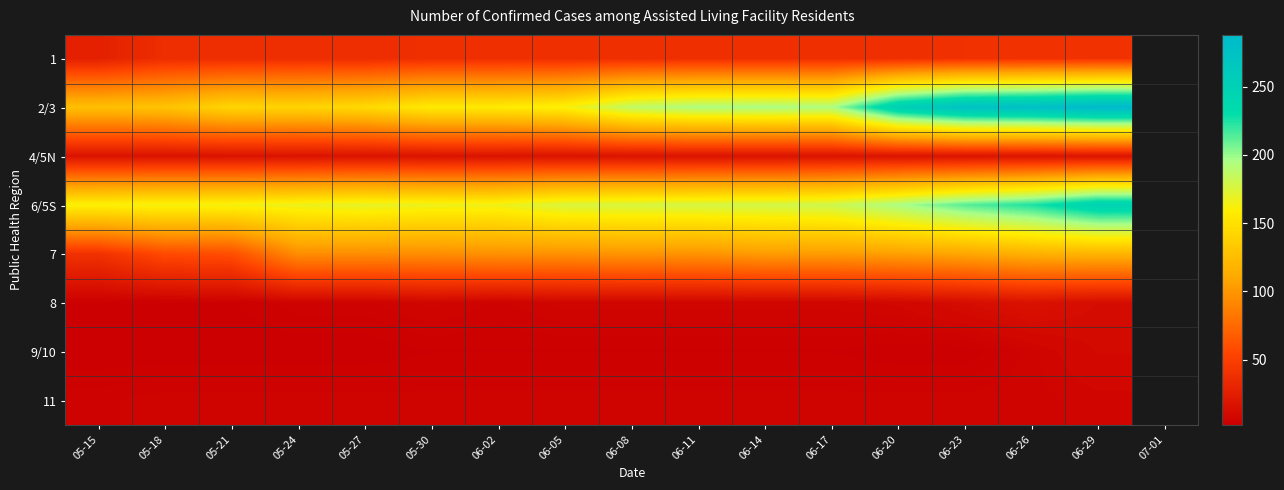

Reading left to right, list all the values displayed in this chart.

1: 05-15=27	05-18=37	05-21=37	05-24=37	05-27=37	05-30=38	06-02=38	06-05=38	06-08=38	06-11=38	06-14=38	06-17=38	06-20=38	06-23=40	06-26=40	06-29=40
2/3: 05-15=126	05-18=129	05-21=142	05-24=141	05-27=145	05-30=157	06-02=157	06-05=162	06-08=187	06-11=194	06-14=195	06-17=194	06-20=252	06-23=275	06-26=279	06-29=288
4/5N: 05-15=17	05-18=17	05-21=17	05-24=17	05-27=17	05-30=17	06-02=17	06-05=17	06-08=17	06-11=17	06-14=17	06-17=17	06-20=17	06-23=17	06-26=17	06-29=17
6/5S: 05-15=162	05-18=164	05-21=164	05-24=167	05-27=170	05-30=167	06-02=166	06-05=176	06-08=177	06-11=178	06-14=179	06-17=181	06-20=195	06-23=213	06-26=225	06-29=247
7: 05-15=40	05-18=57	05-21=59	05-24=95	05-27=95	05-30=95	06-02=97	06-05=97	06-08=99	06-11=98	06-14=103	06-17=103	06-20=105	06-23=109	06-26=116	06-29=118
8: 05-15=3	05-18=3	05-21=3	05-24=5	05-27=5	05-30=7	06-02=5	06-05=7	06-08=7	06-11=7	06-14=7	06-17=7	06-20=8	06-23=12	06-26=16	06-29=12
9/10: 05-15=2	05-18=2	05-21=2	05-24=2	05-27=2	05-30=3	06-02=3	06-05=3	06-08=3	06-11=3	06-14=3	06-17=3	06-20=2	06-23=2	06-26=6	06-29=10
11: 05-15=5	05-18=6	05-21=6	05-24=6	05-27=6	05-30=6	06-02=6	06-05=6	06-08=6	06-11=6	06-14=6	06-17=6	06-20=6	06-23=6	06-26=6	06-29=7